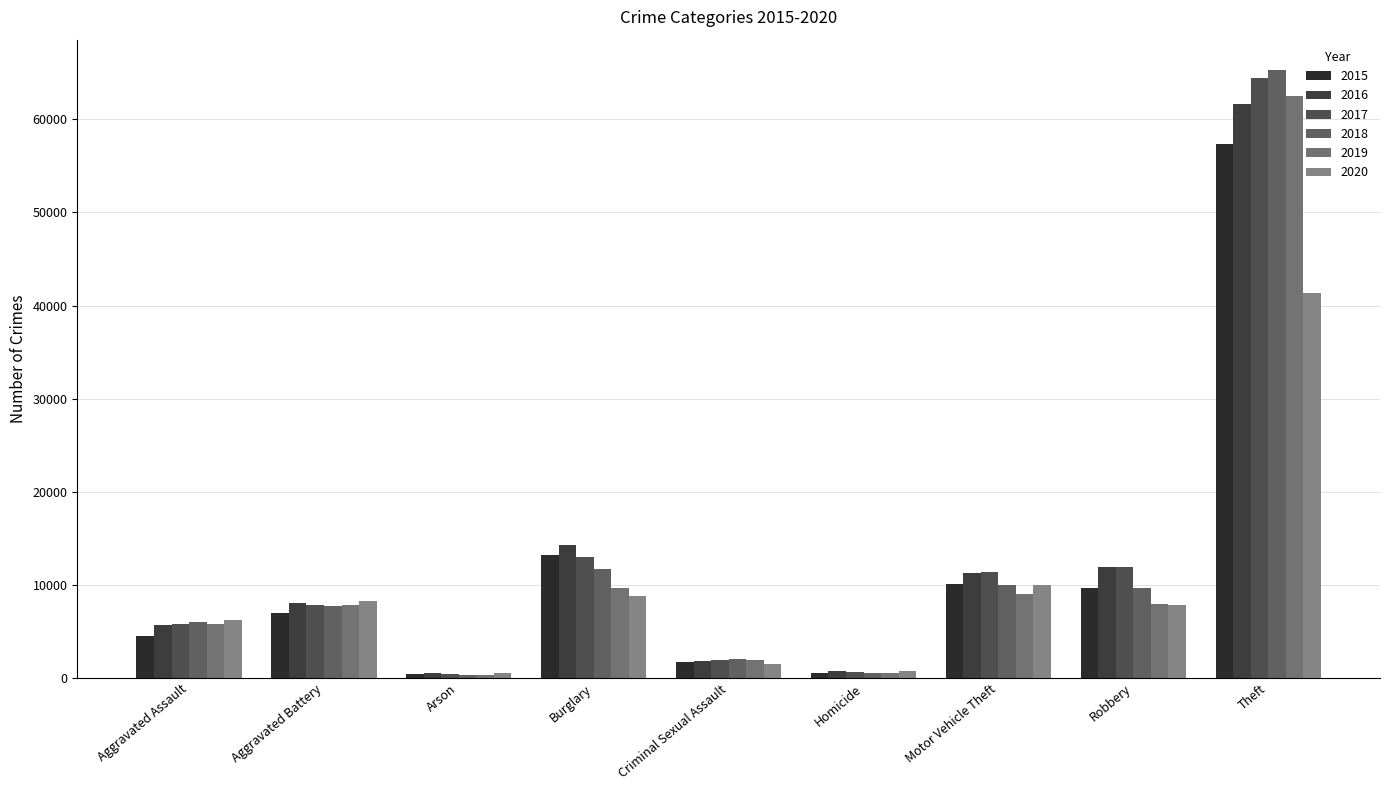

What is the average value of the 2015 series?

11596